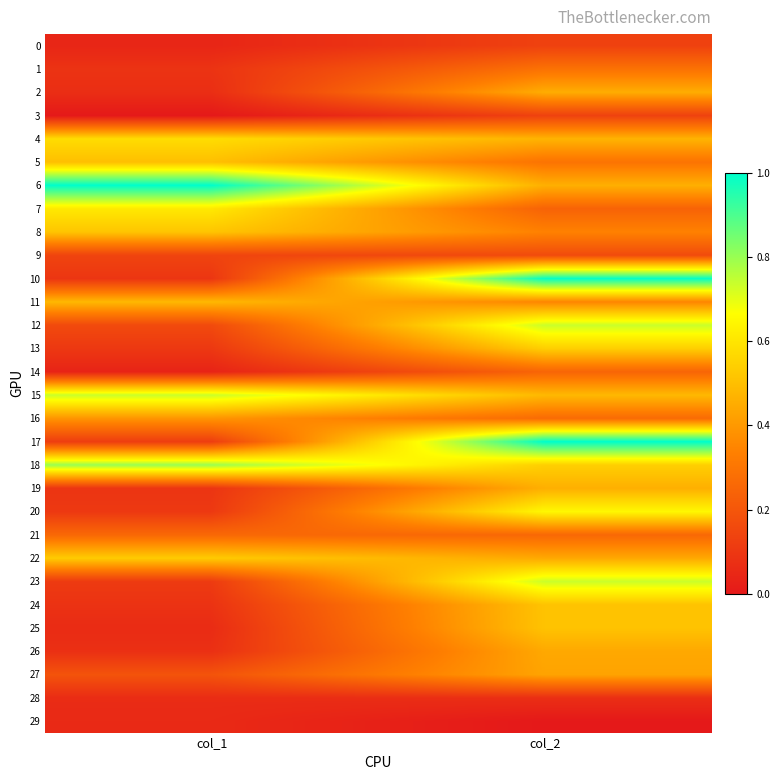

Which series has the largest range (max minus min)?

10